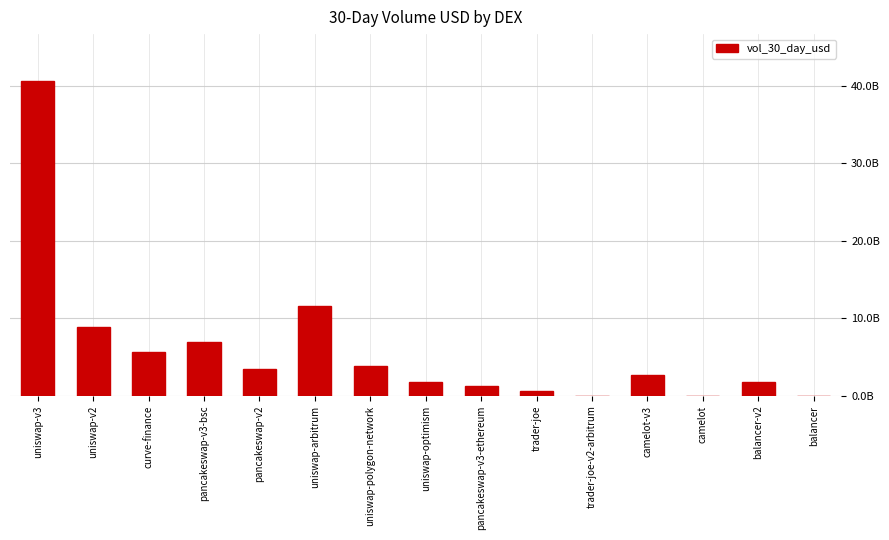

What position from the right is trader-joe-v2-arbitrum?

5